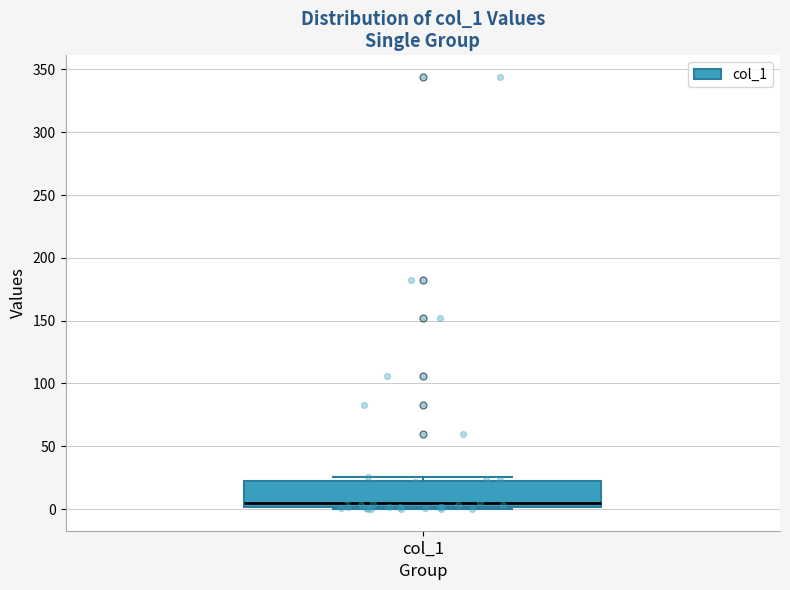

Read this box plot against the y-axis: the position of the median line, the range covered by the box, and the ends of both whiskers. The values are not printed on the chart, so give them approximately, as read against the axis.

median 5, box 0 to 25, whiskers 0 (just below the box's lower edge) to 25 (just above the box's upper edge)